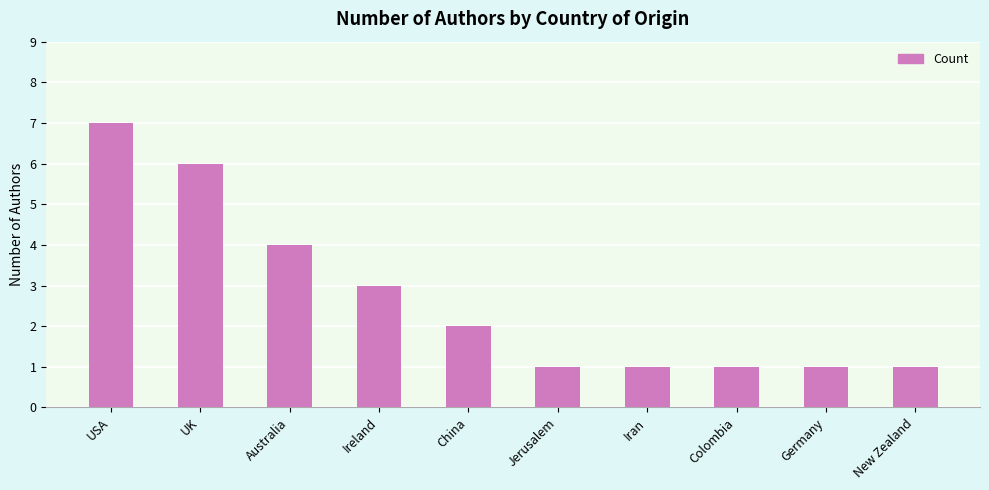

What is the label of the 6th bar from the right?

China